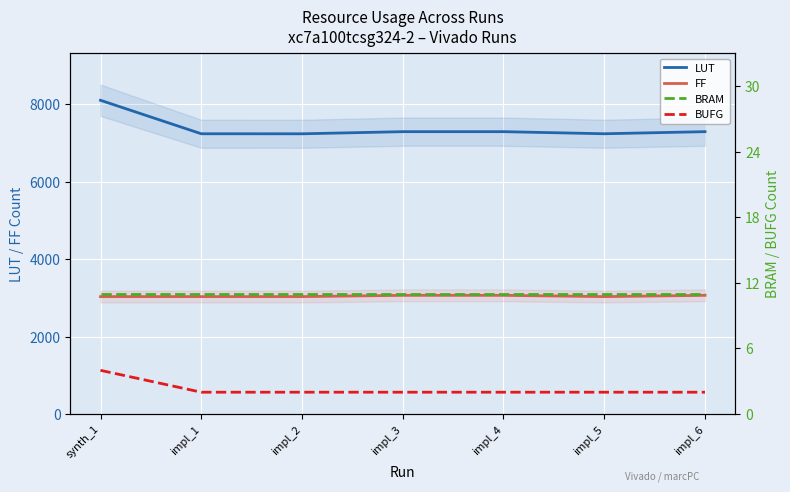

What is the value of the LUT point at the 1st from the left?

8098